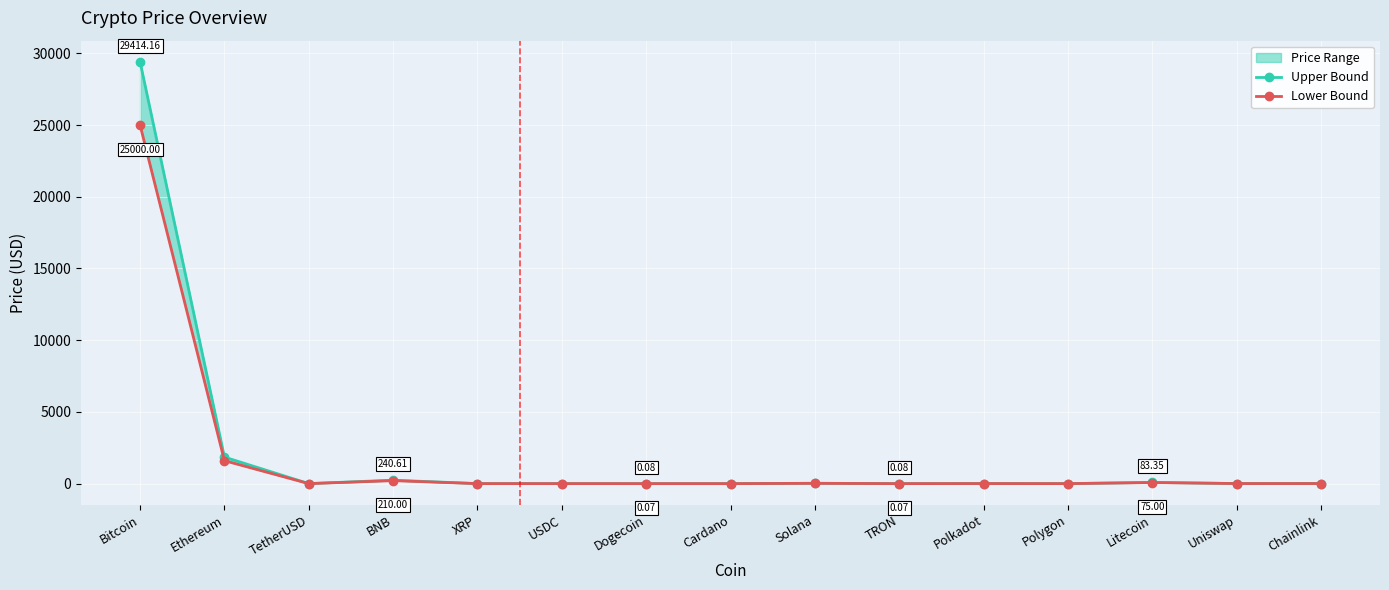

True or false: Lower Bound and Upper Bound intersect in this chart.

False